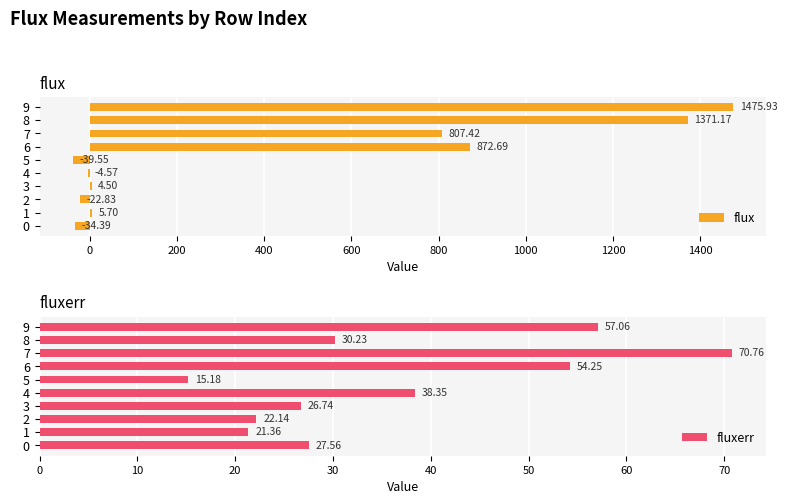

What is the sum of the fluxerr values at 7 and 1?

92.1